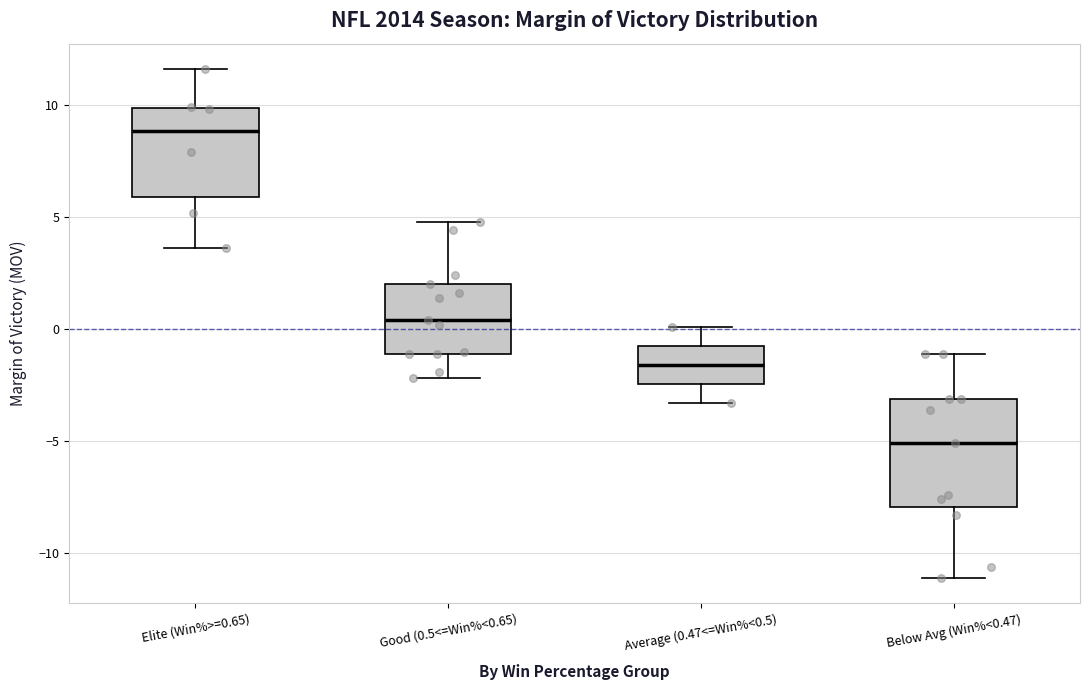

Which box is the tallest, from its lower edge to its upper edge?

Below Avg (Win%<0.47)